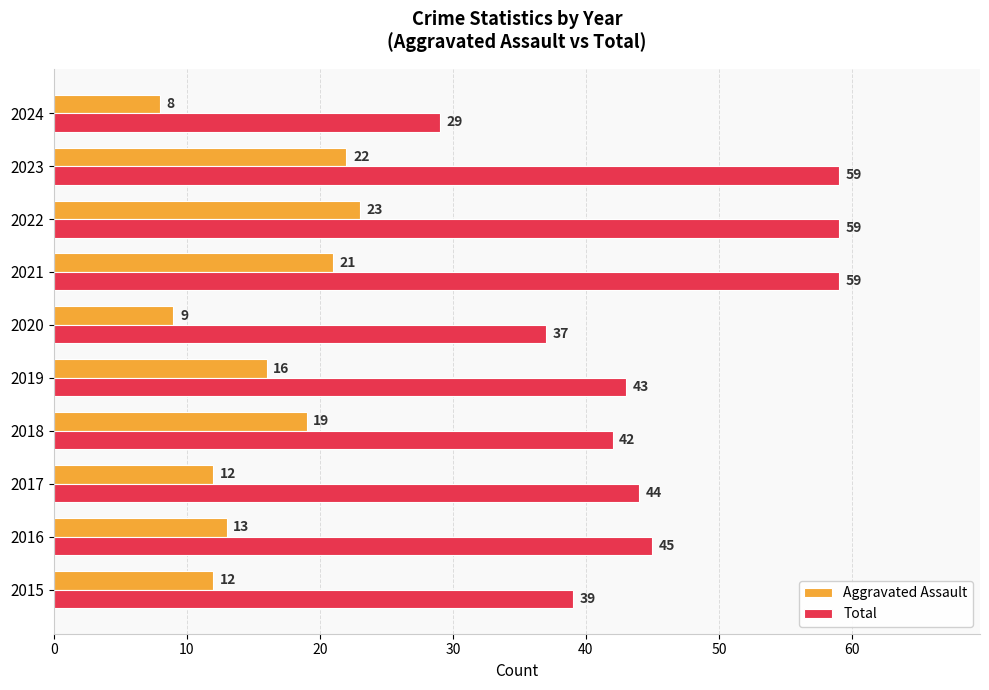

What is the highest value of the Total series?

59